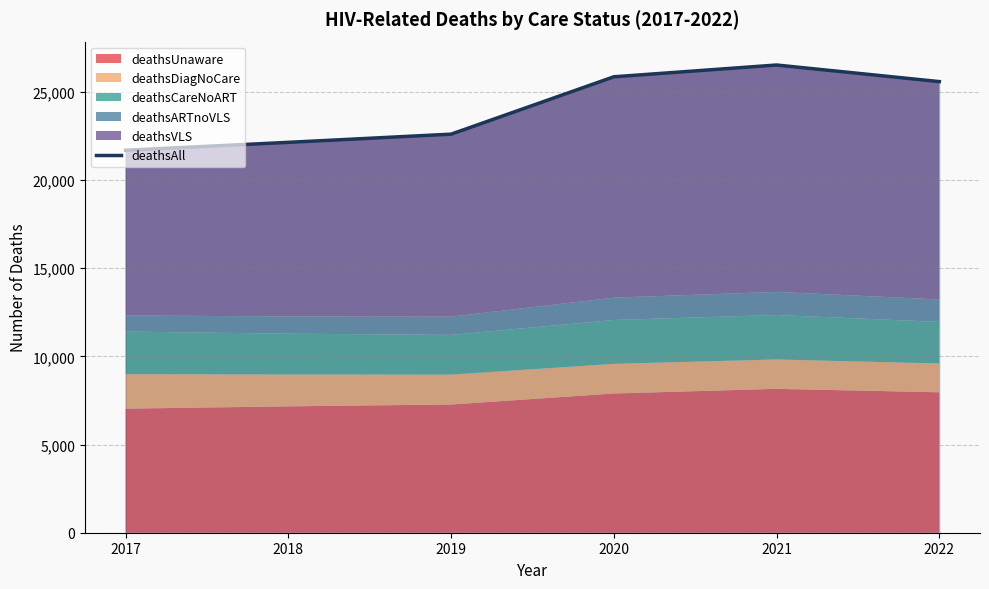

True or false: the data has more than 1 interior local peaks.

False